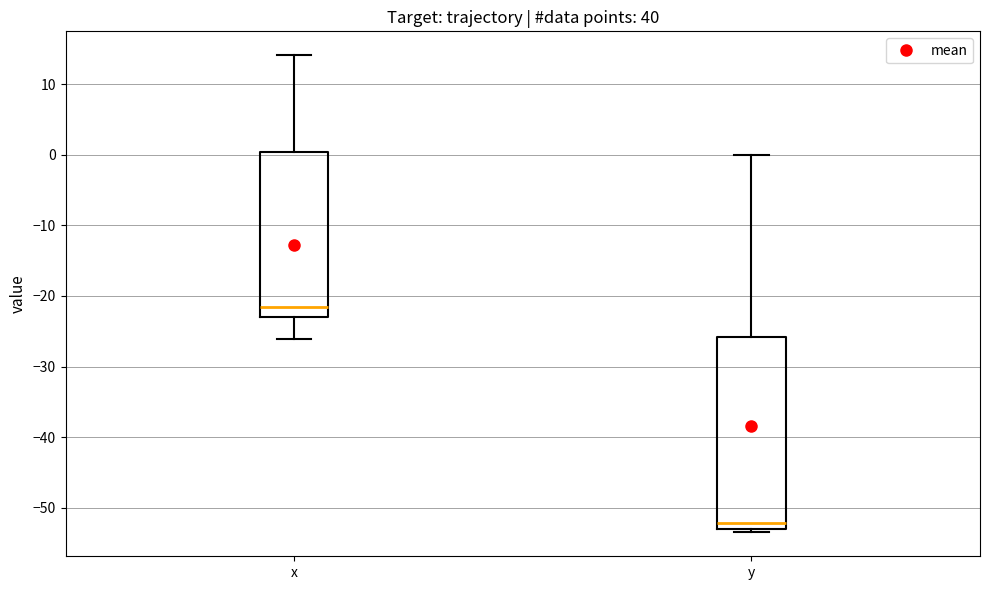

Which box has the lowest median line?

y